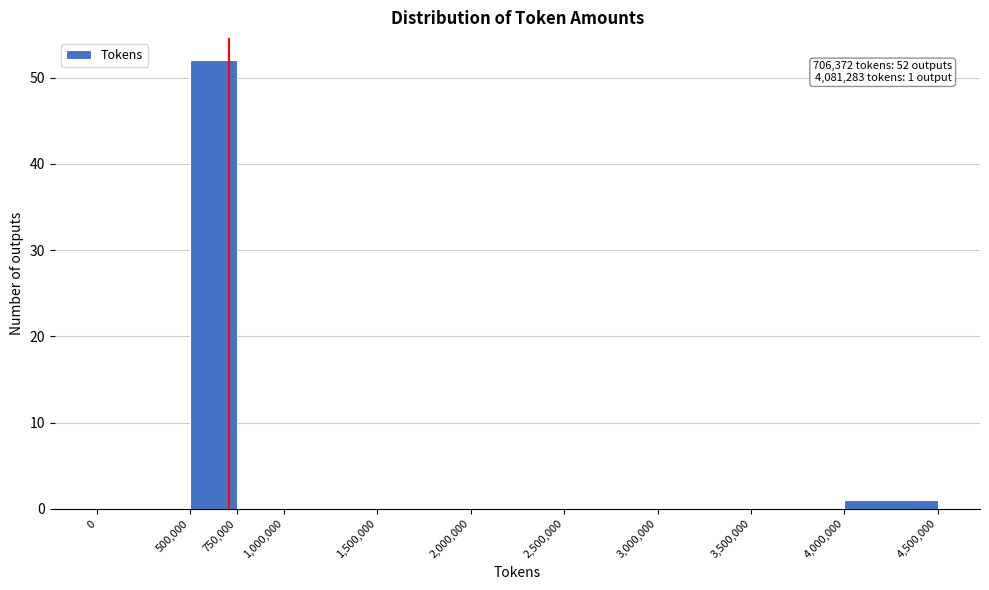

Over which range of the x-axis is the bar tallest?

500,000 to 750,000